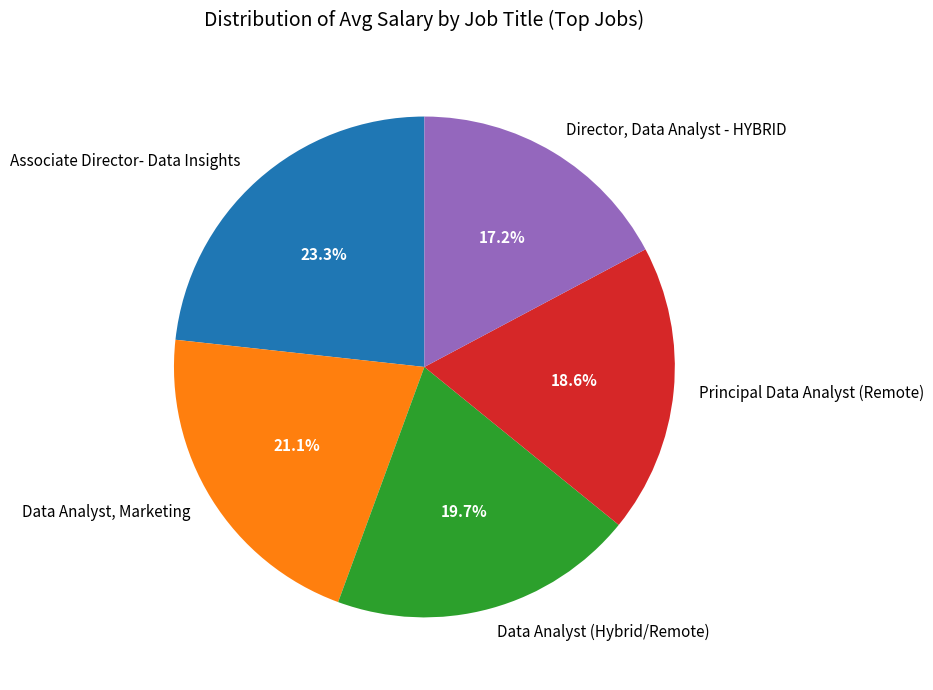

Which has a higher value, Principal Data Analyst (Remote) or Associate Director- Data Insights?

Associate Director- Data Insights